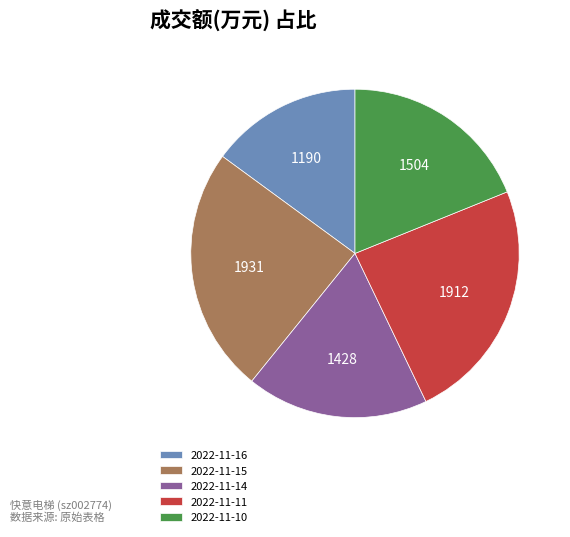

Combined, do 2022-11-10 and 2022-11-14 account for over 50%?

No